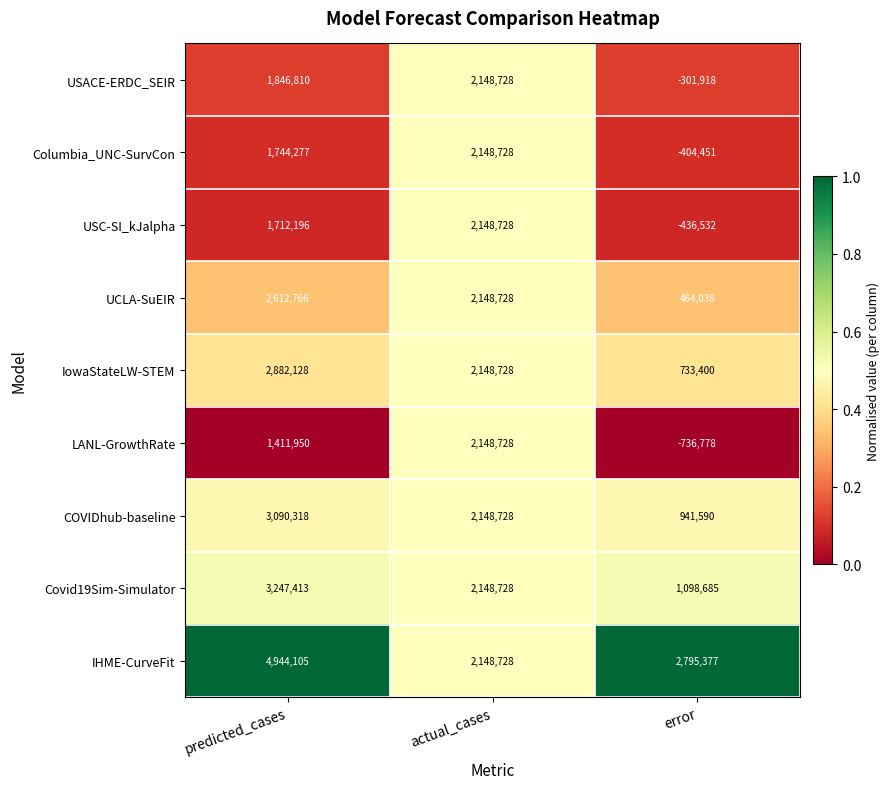

What is the difference between the maximum and minimum values in the USACE-ERDC_SEIR series?

2450646